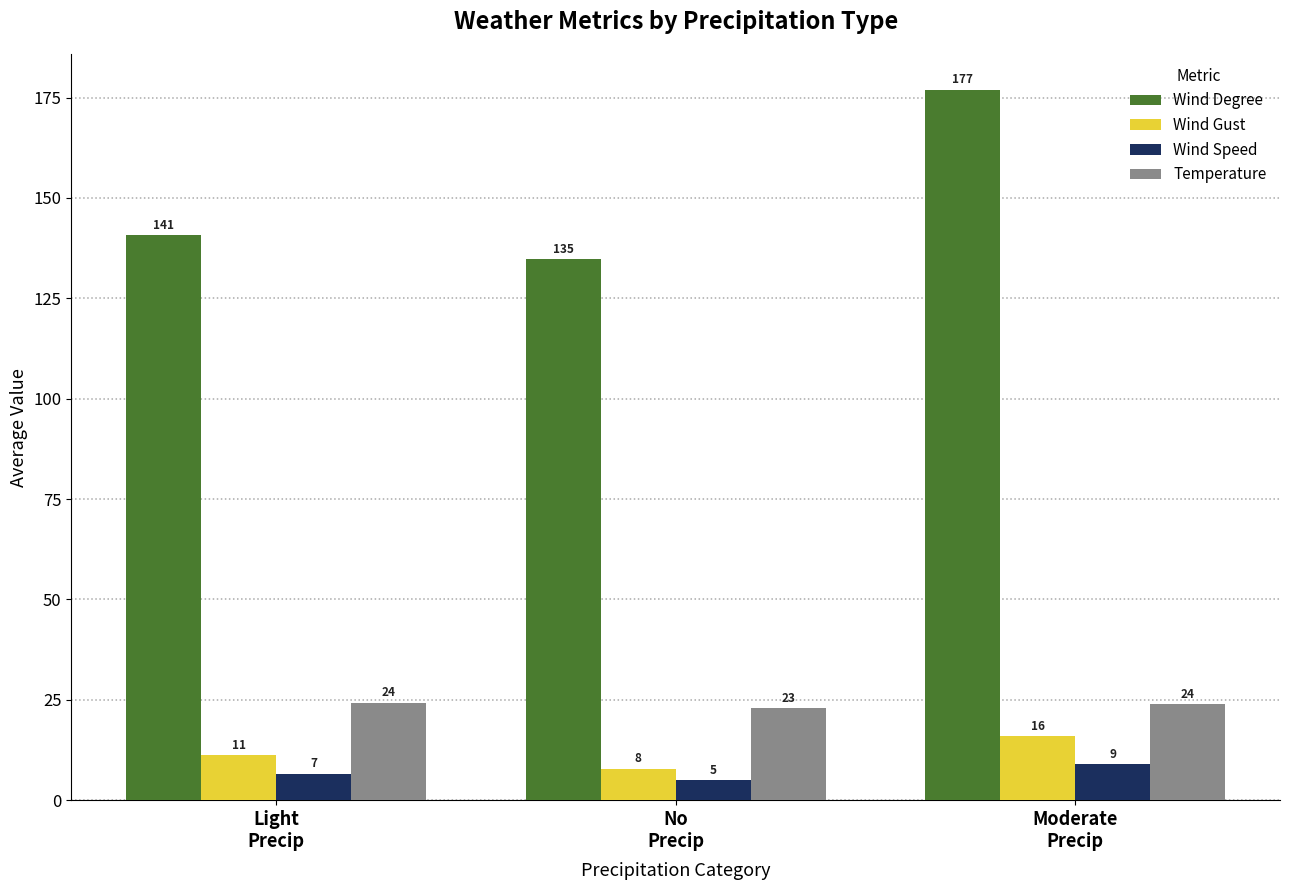

At Light
Precip, list the series in order from smallest to largest.

Wind Speed, Wind Gust, Temperature, Wind Degree